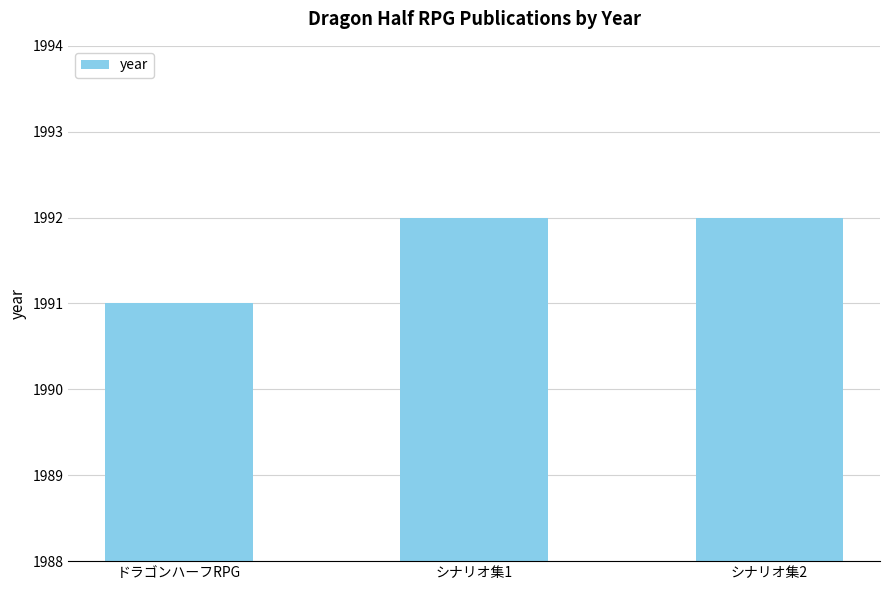

Between シナリオ集2 and ドラゴンハーフRPG, which is larger?

シナリオ集2